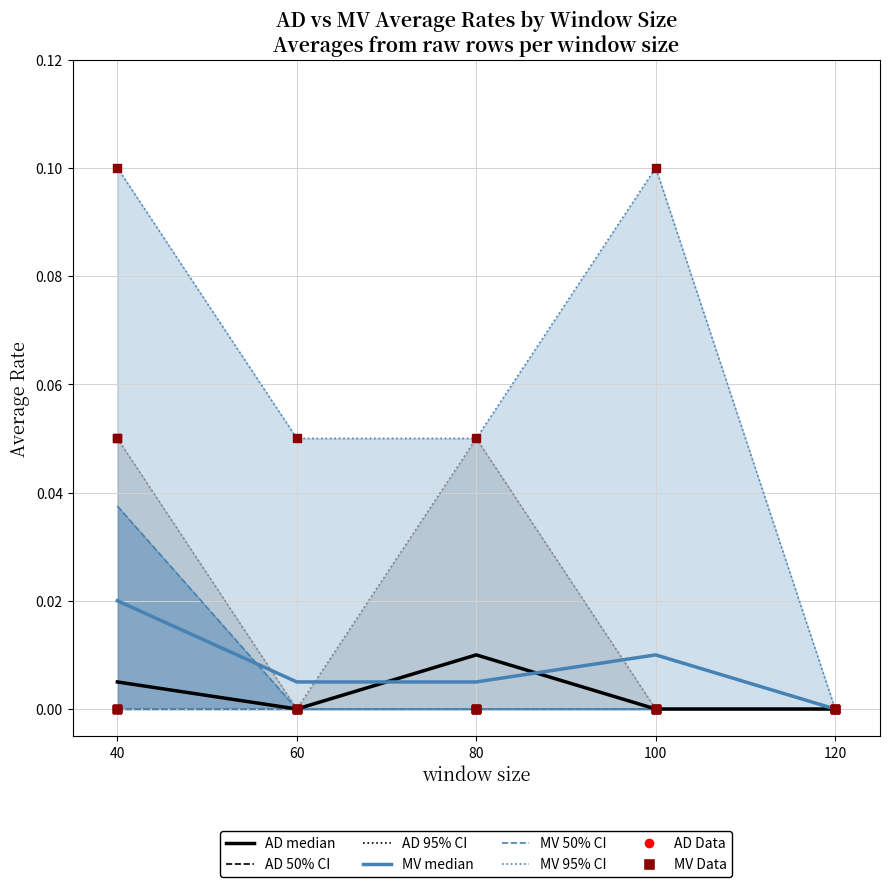

Which series has the largest total across all categories?

MV median